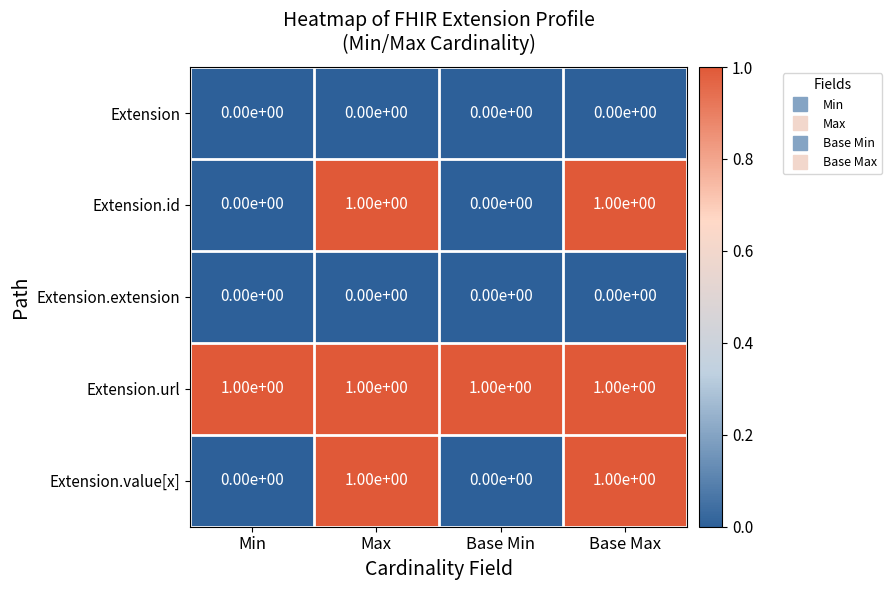

How many distinct data groups are displayed?

5